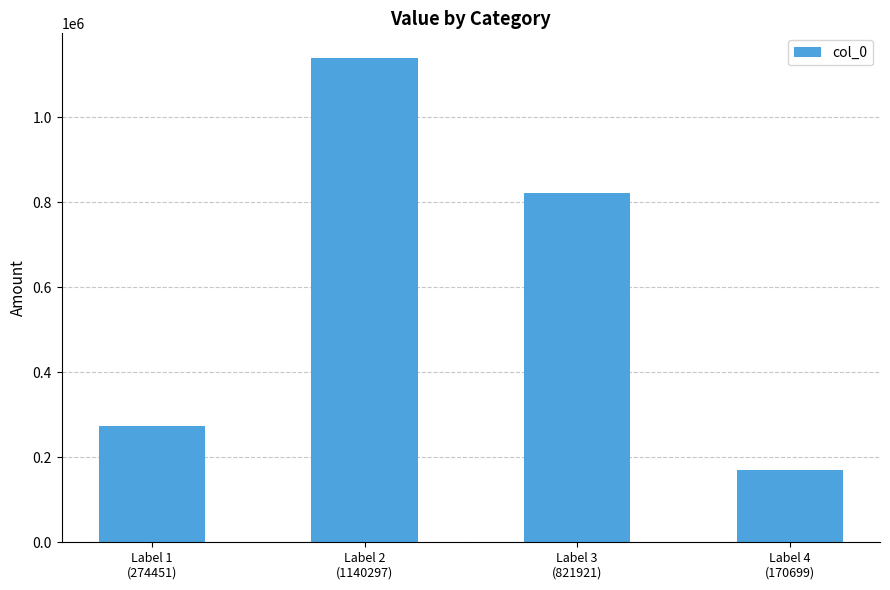

What is the minimum value shown in the chart?

170699